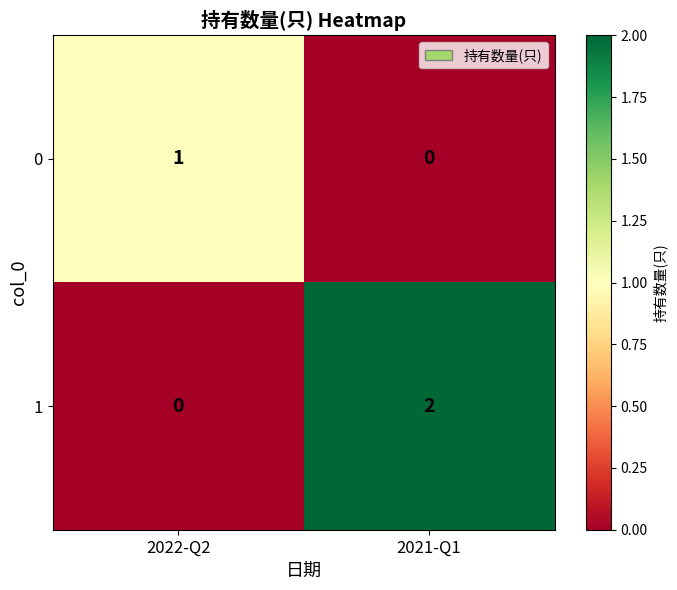

What is the spread (max minus min) of values at 2022-Q2?

1